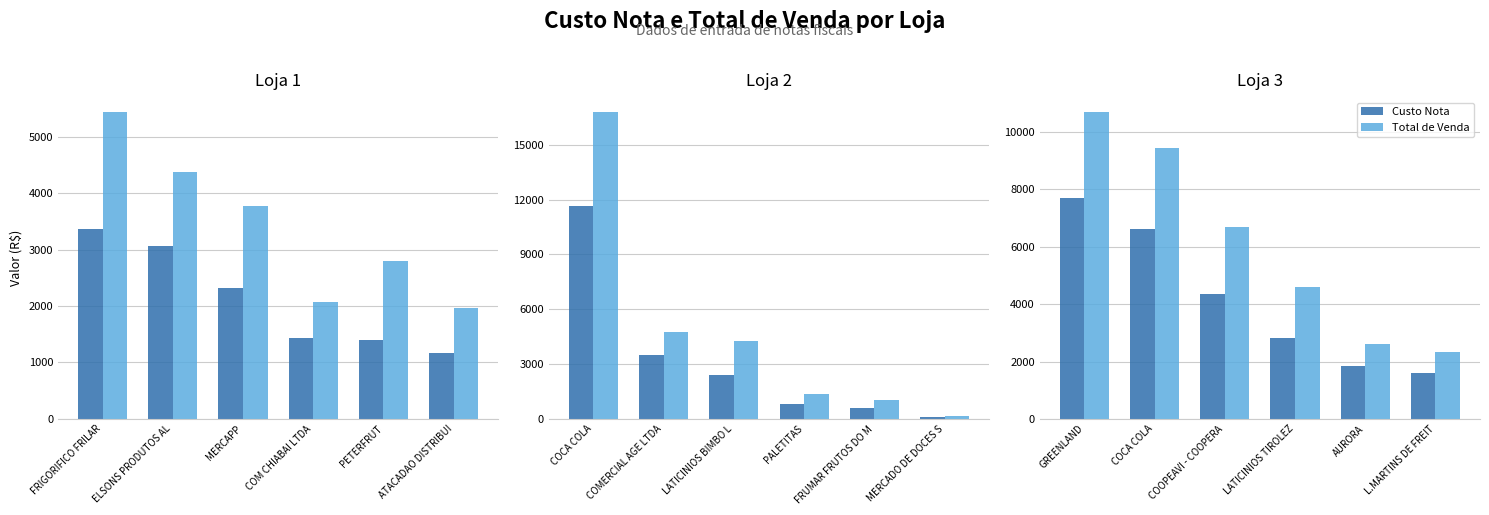

What is the difference between the maximum and second lowest values in the Total de Venda series?

8070.2